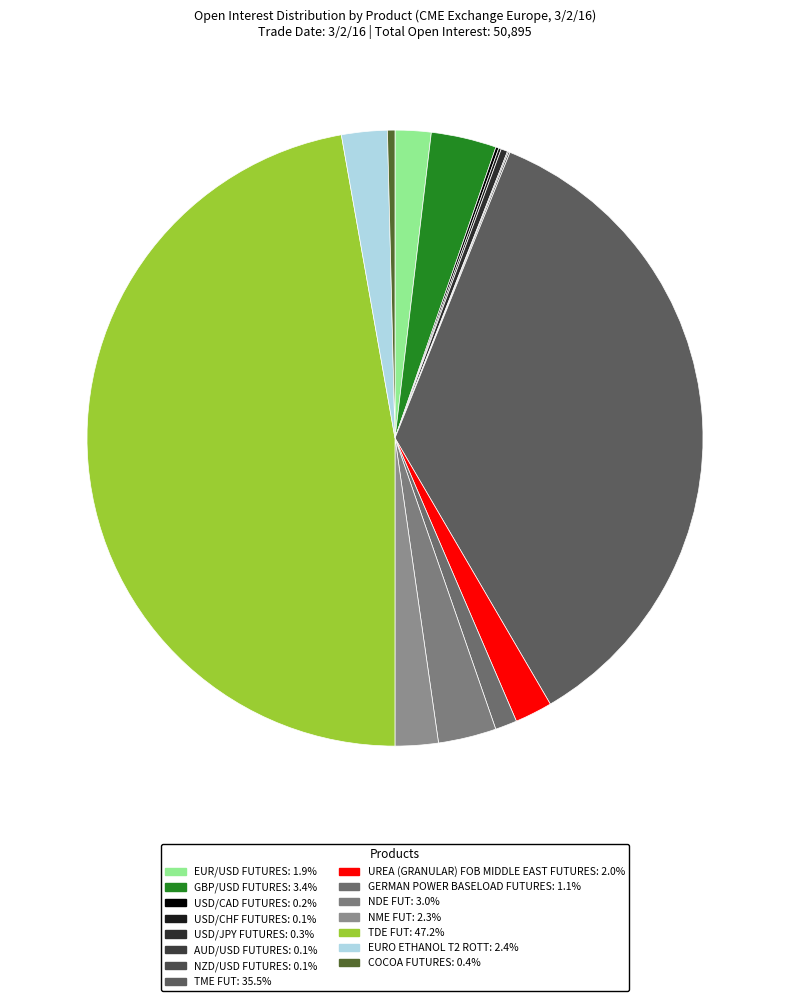

To the nearest percent, what is the average slice percentage?

7%